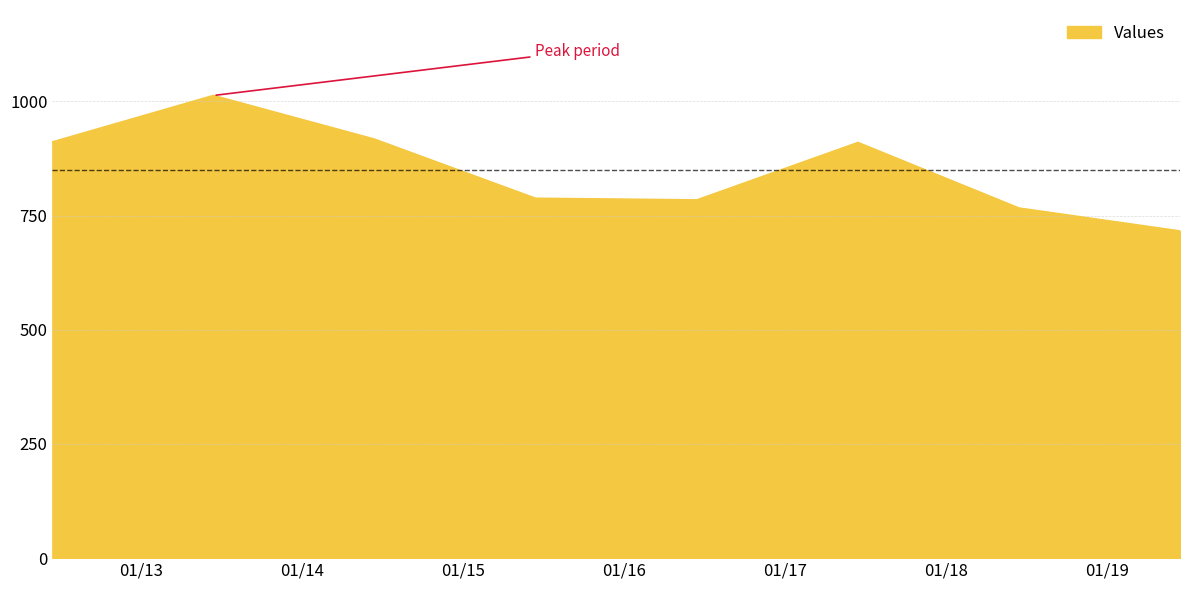

What is the difference between the second highest and minimum values?

201.1